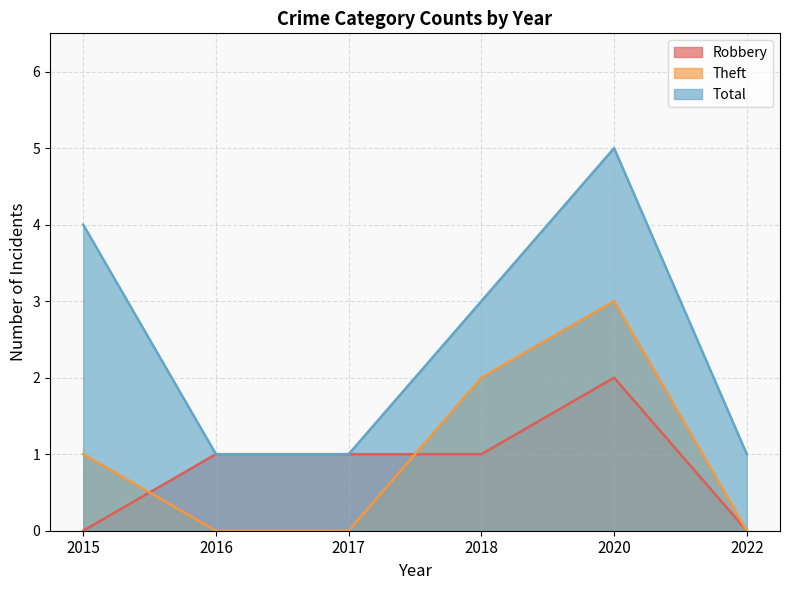

What are all the series names shown in the legend?

Robbery, Theft, Total